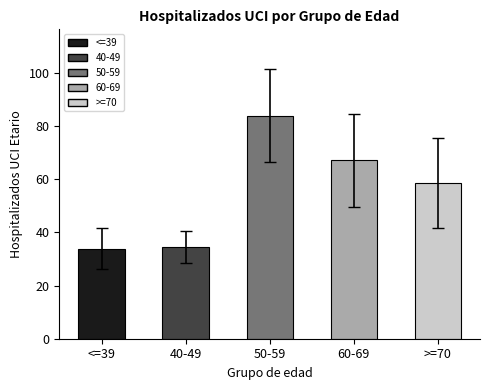

True or false: the data shows 57.6 at 50-59.

False